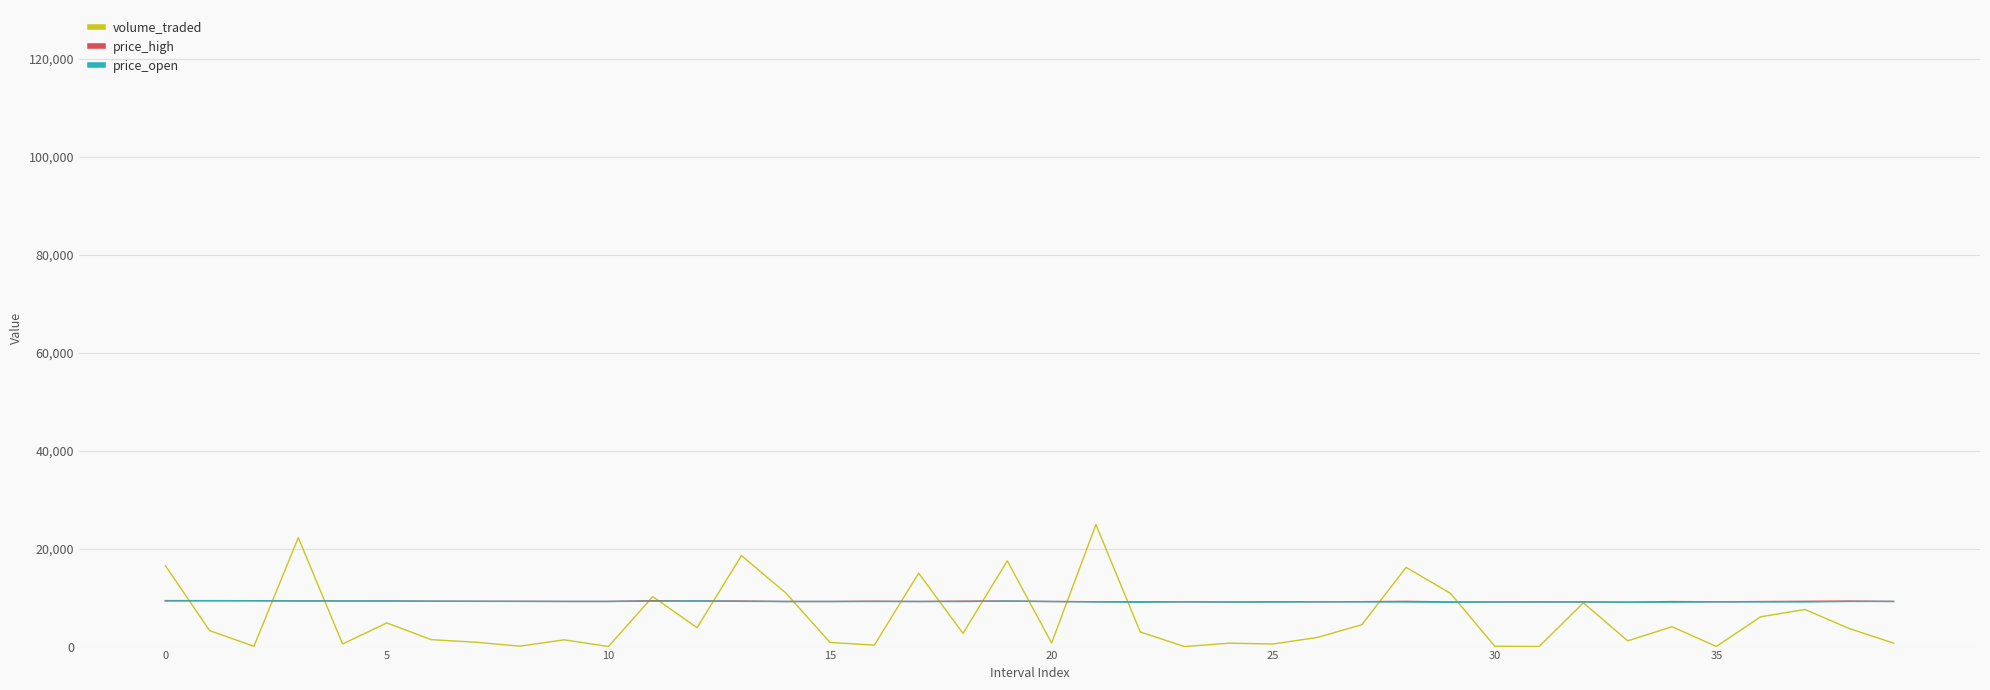

Does the chart display data point markers on the line(s)?

No